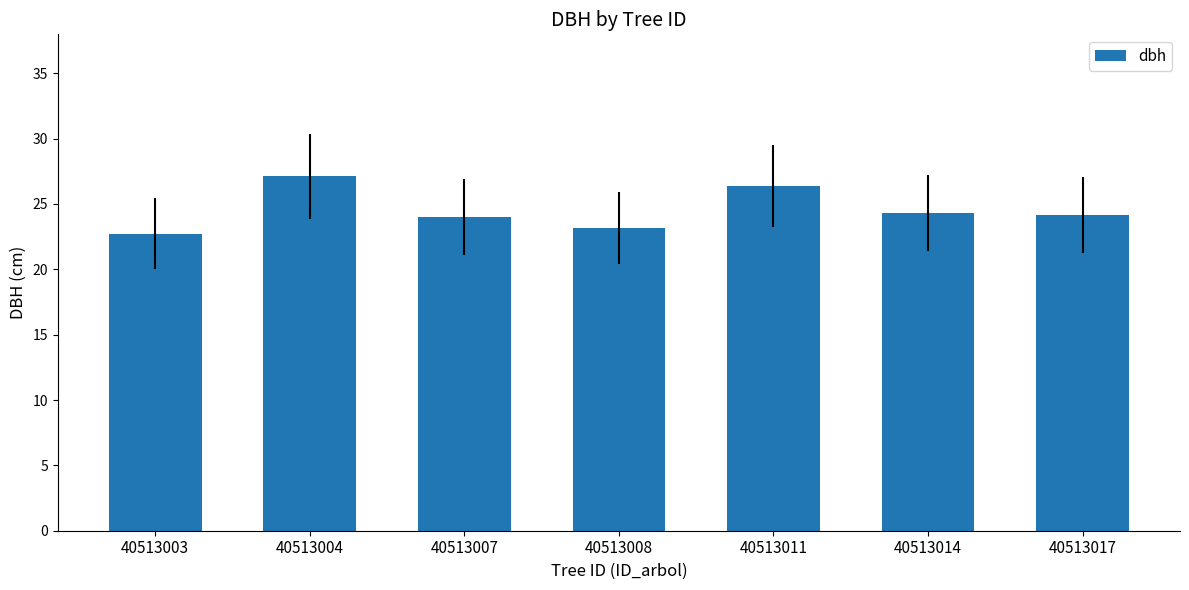

Read the value at 40513011.

26.4